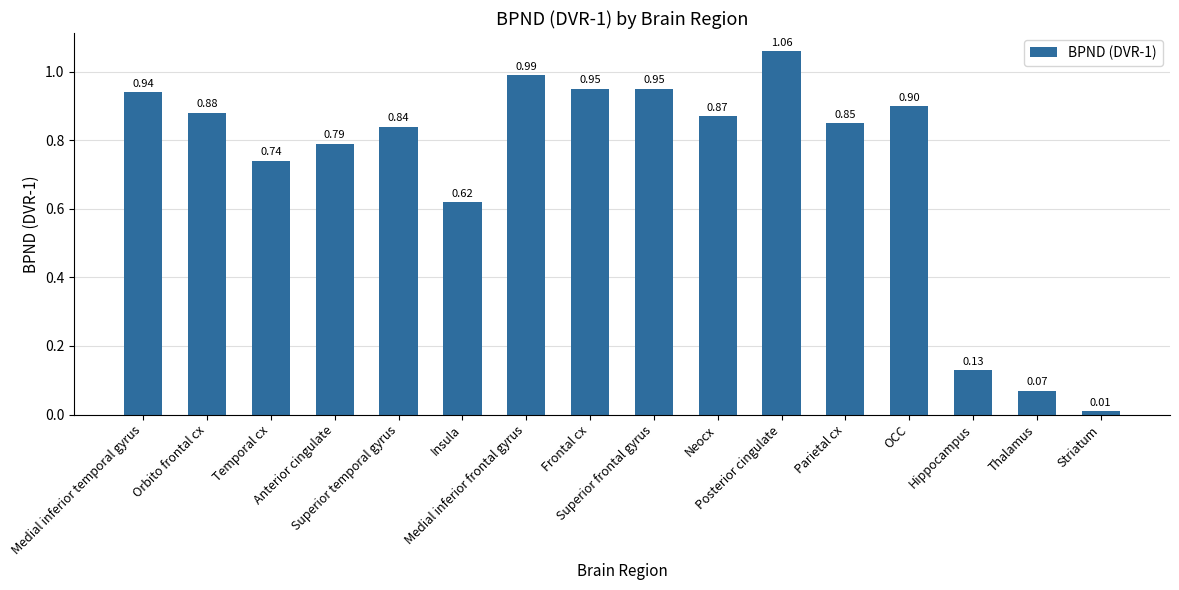

The value at OCC is 1.5. True or false?

False